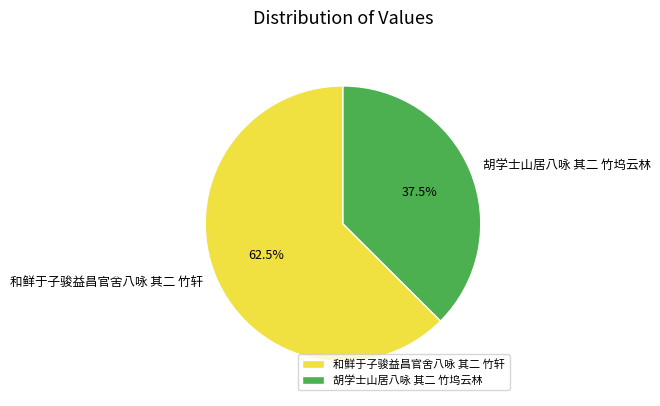

Is the sum of 胡学士山居八咏 其二 竹坞云林 and 和鲜于子骏益昌官舍八咏 其二 竹轩 greater than half?

Yes